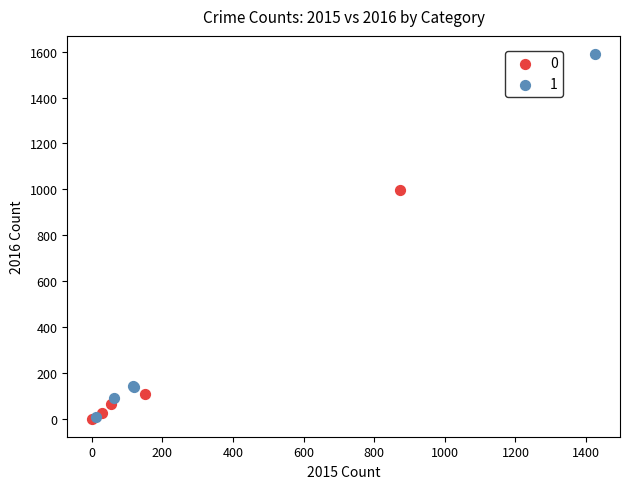

Which series has the largest Y range (max minus min)?

1